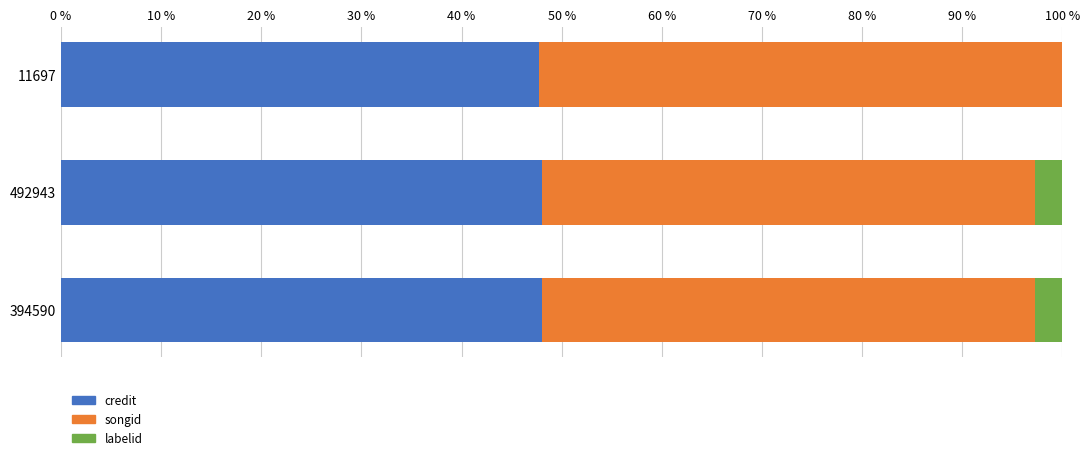

What is the approximate value of credit at 394590?

48.1